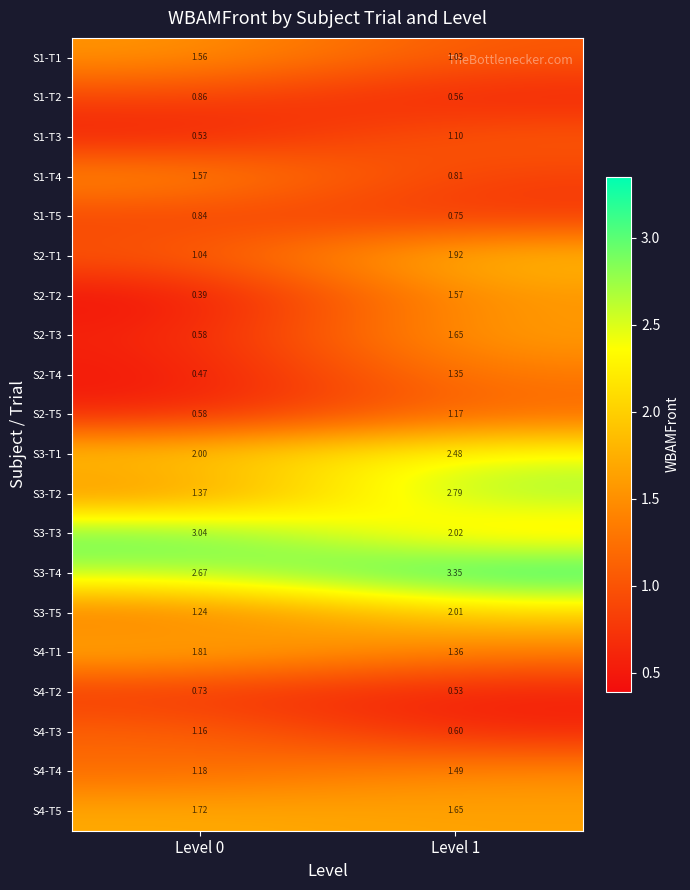

Is the value of S4-T5 at Level 1 greater than the value of S2-T2 at Level 1?

Yes